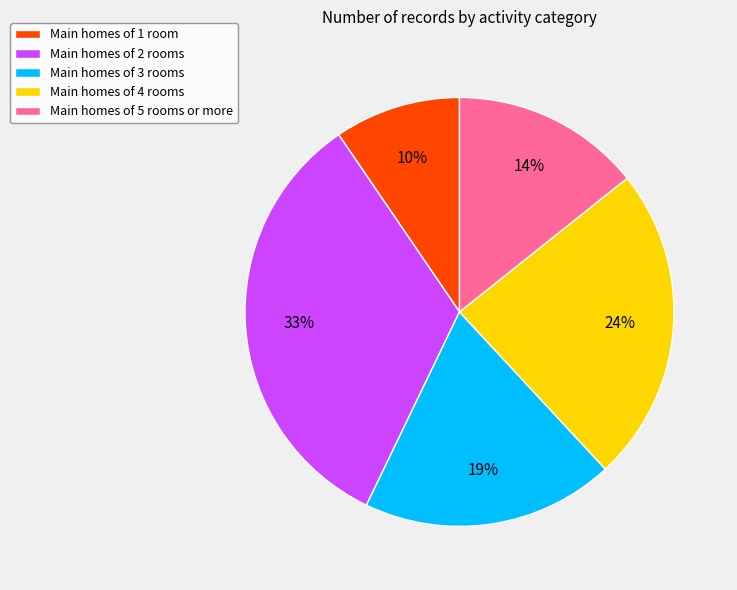

Combined, do Main homes of 5 rooms or more and Main homes of 4 rooms account for over 50%?

No